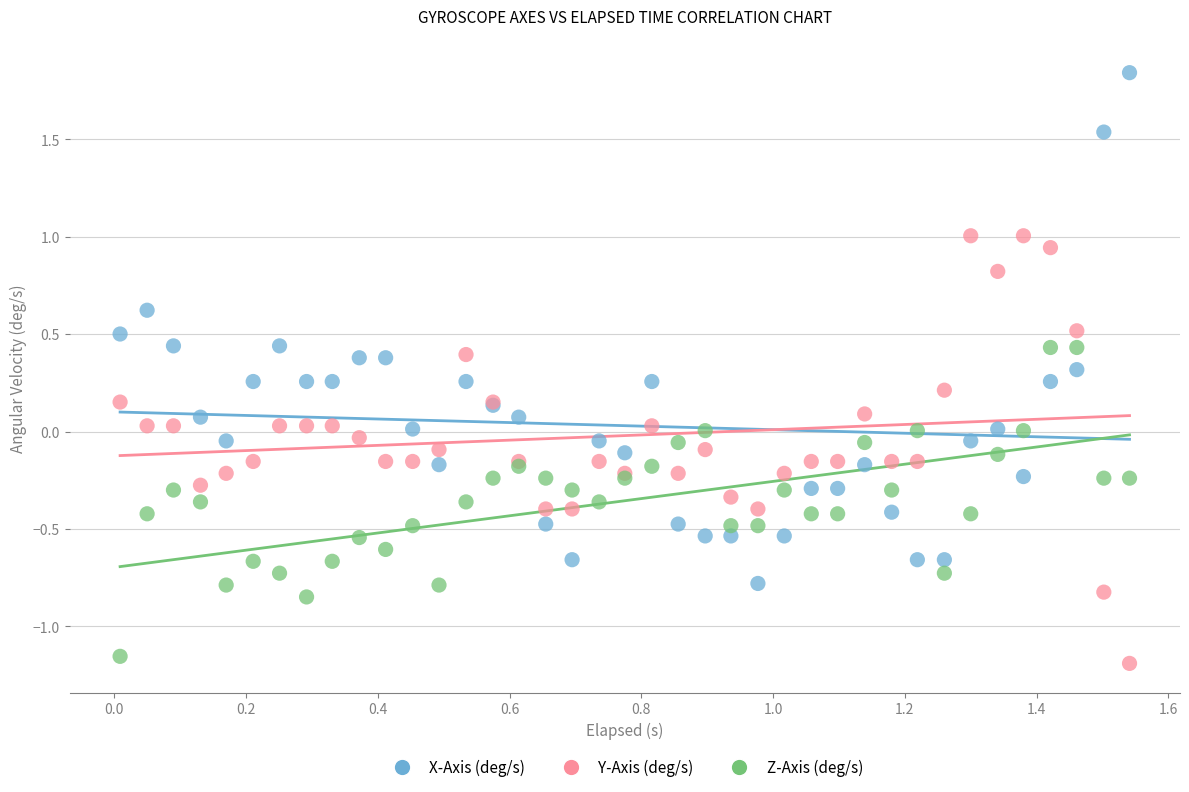

Which series has the widest spread of Y values?

X-Axis (deg/s)